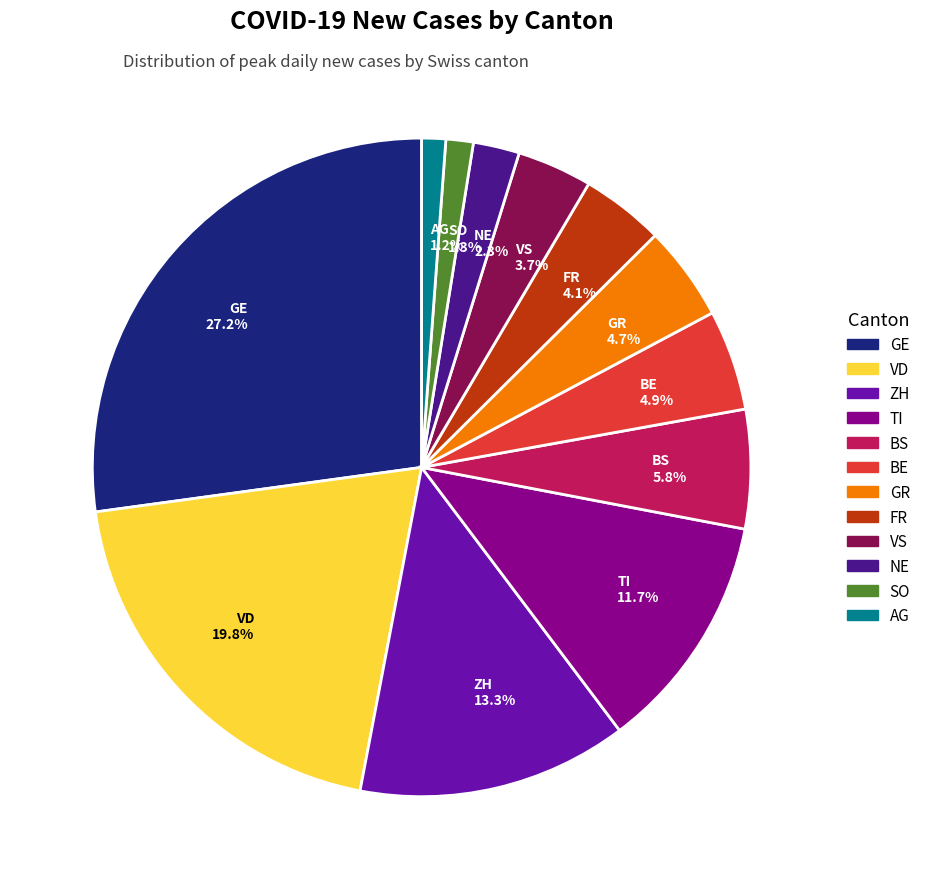

What is the largest slice in the pie chart?

GE 27.2%